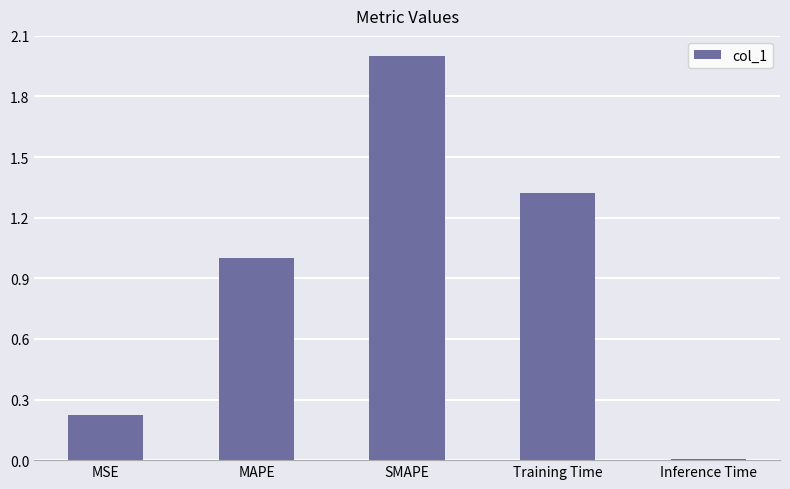

What is the change in value from MSE to Training Time?

+1.1